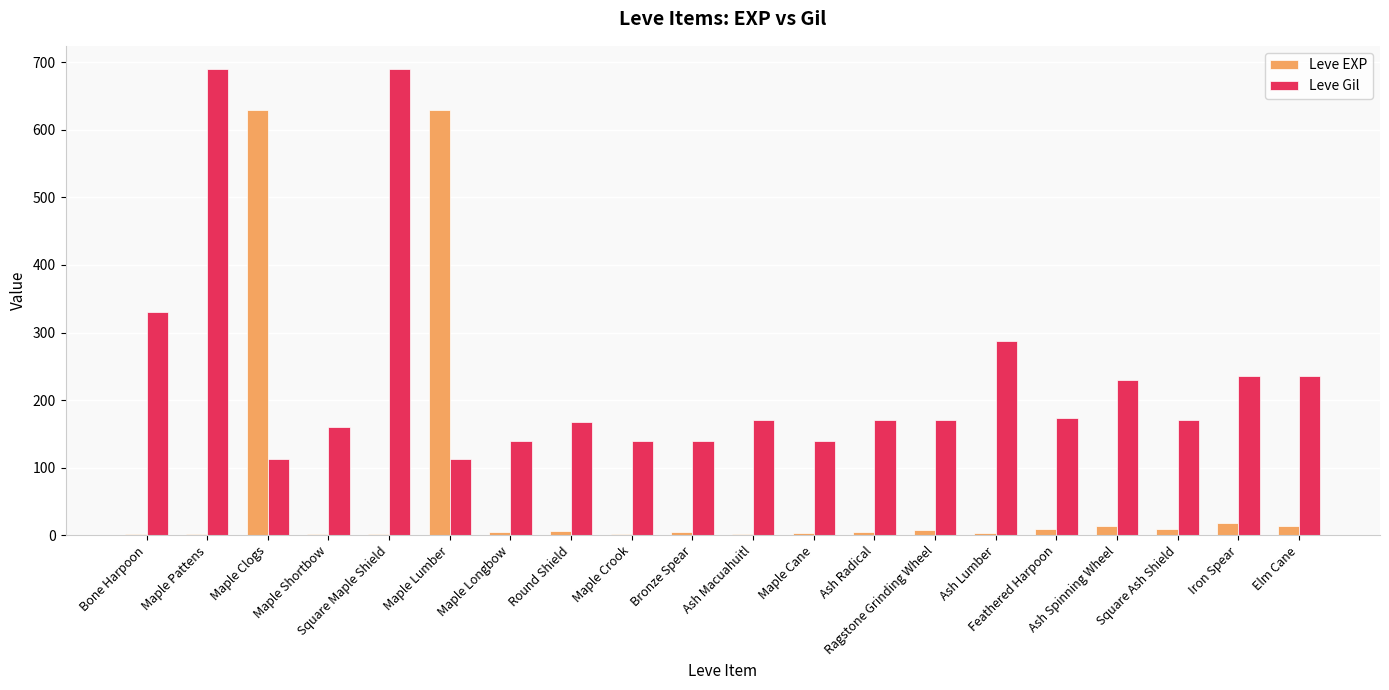

What is the total value across all series at Ash Macuahuitl?

172